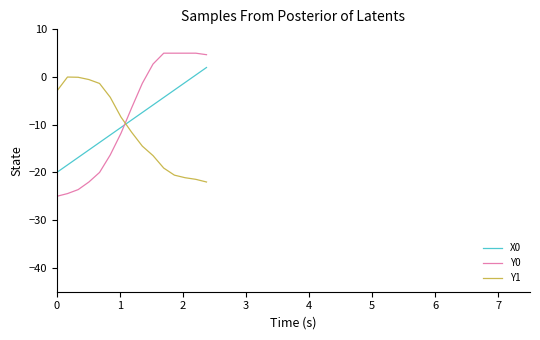

What is the minimum value shown in the chart?

-25.0